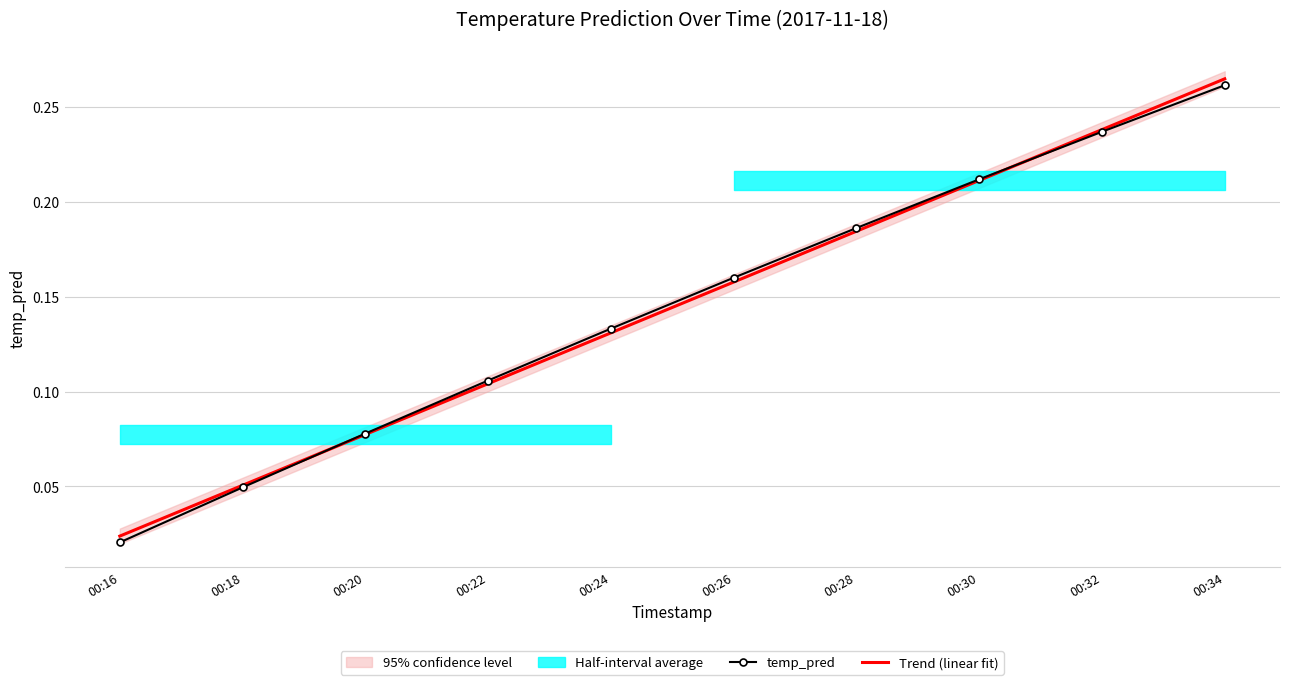

List the labels in order of Trend (linear fit) value, largest first.

00:34, 00:32, 00:30, 00:28, 00:26, 00:24, 00:22, 00:20, 00:18, 00:16